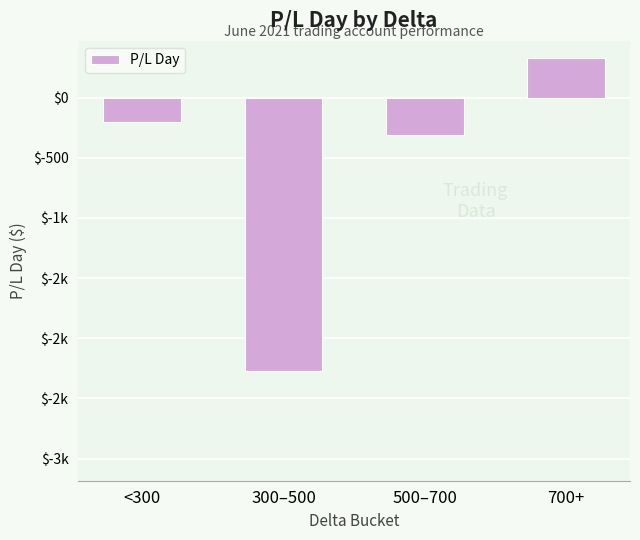

What is the difference between the values at 300–500 and 500–700?

1960.3